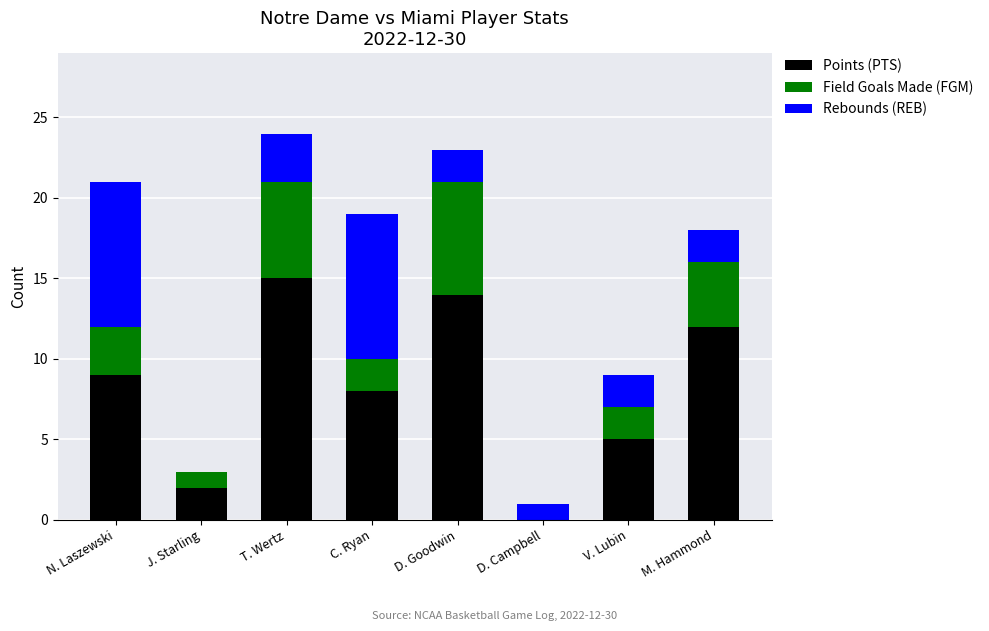

What is the total value across all series at M. Hammond?

18